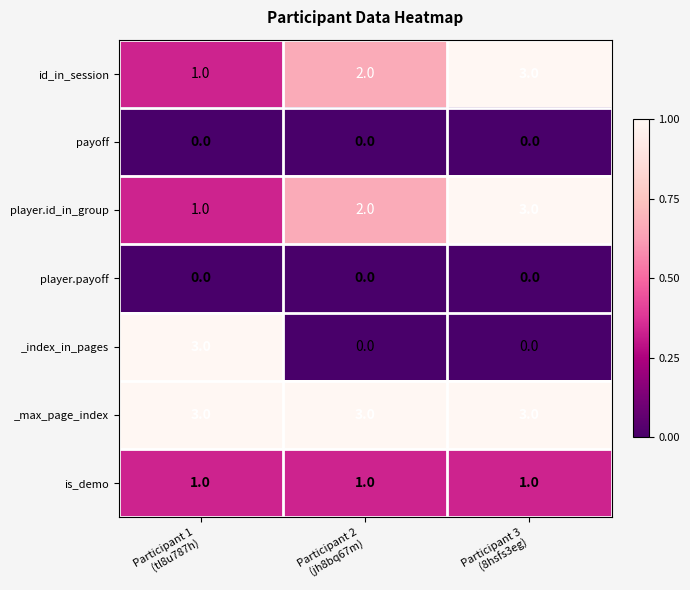

How many data points does each series have?

3